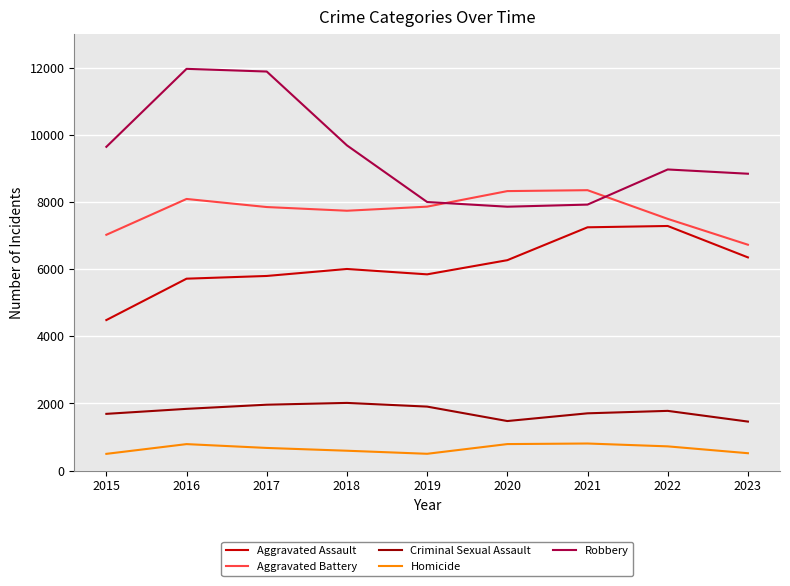

At 2017, list the series in order from smallest to largest.

Homicide, Criminal Sexual Assault, Aggravated Assault, Aggravated Battery, Robbery